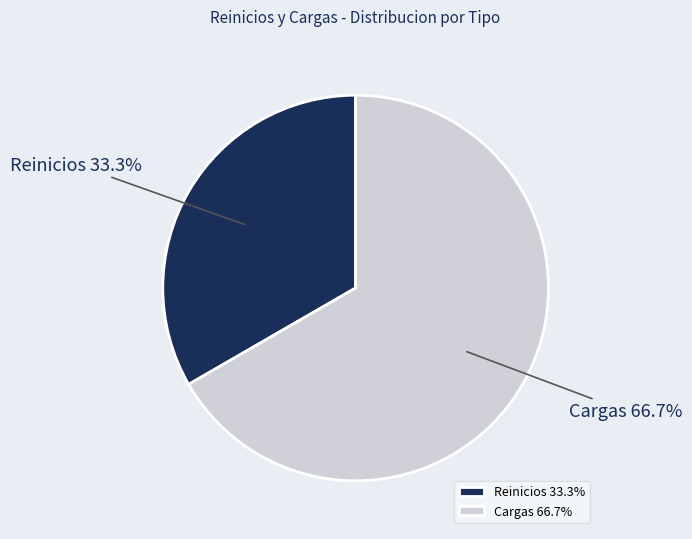

To the nearest percent, what is the average slice percentage?

50%